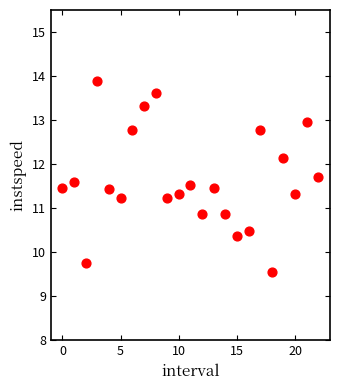

What is the range of Y values (max minus min)?

4.3